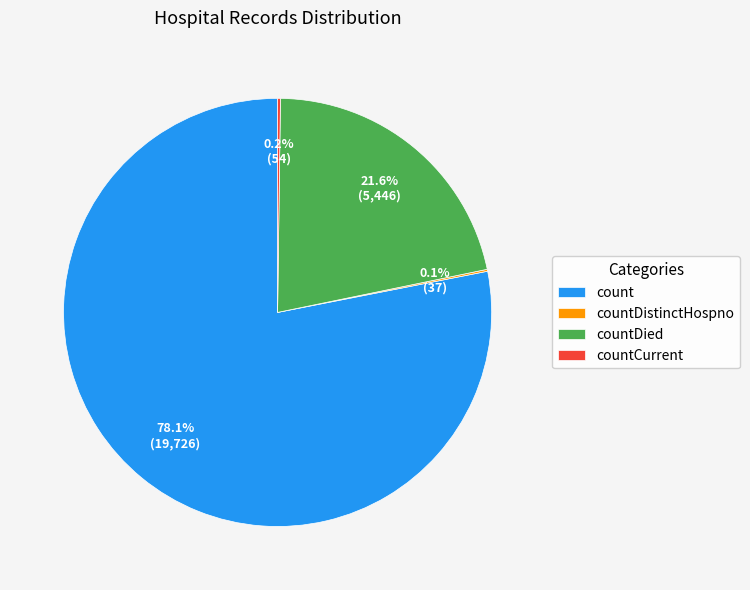

How much of the chart is everything except count?

21.9%